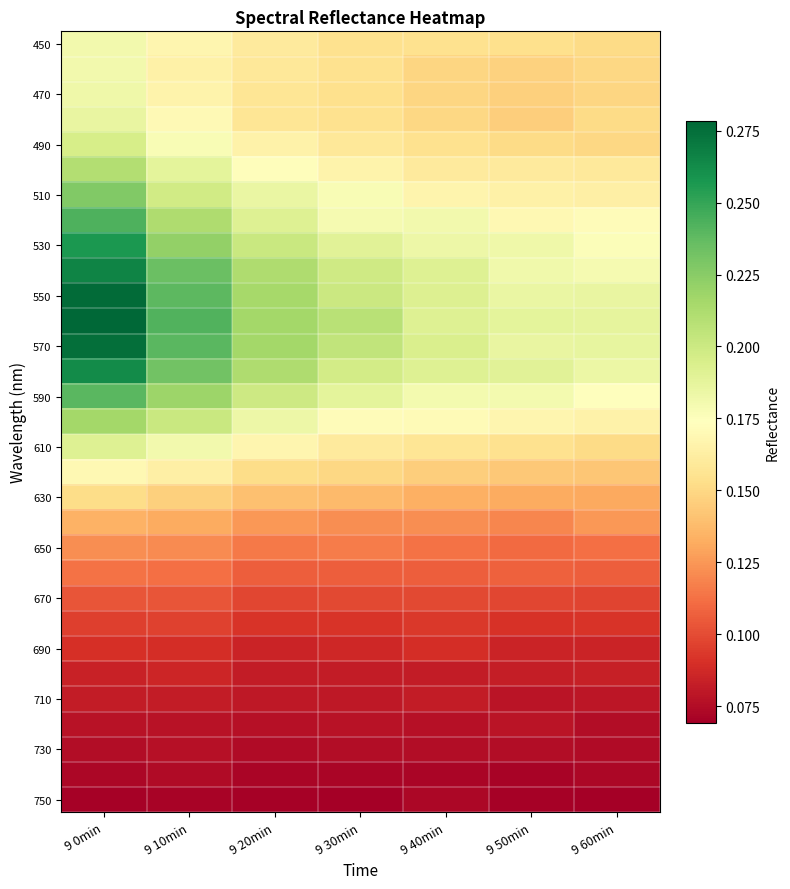

Which series has the widest spread of values?

550